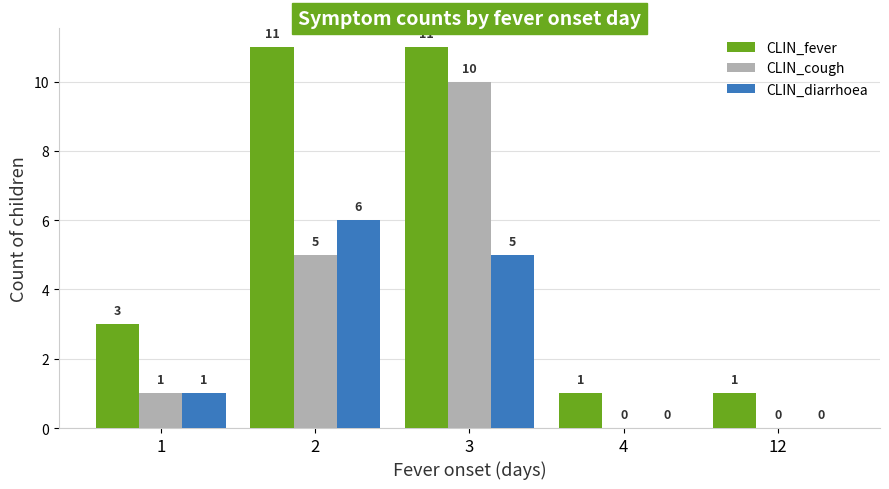

At which label is CLIN_fever closest to 6?

1